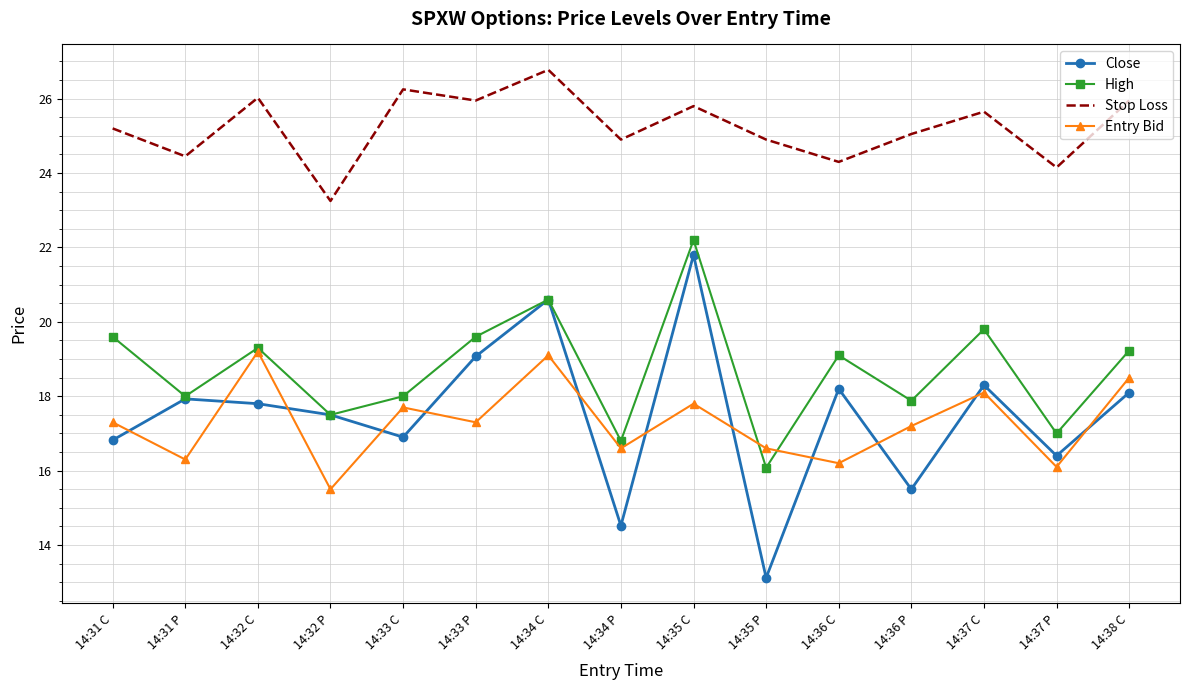

What is the spread (max minus min) of values at 14:36 C?

8.1